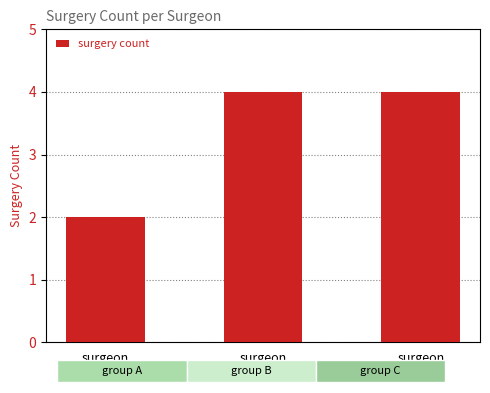

Between surgeon
202 and surgeon
201, which is larger?

surgeon
202